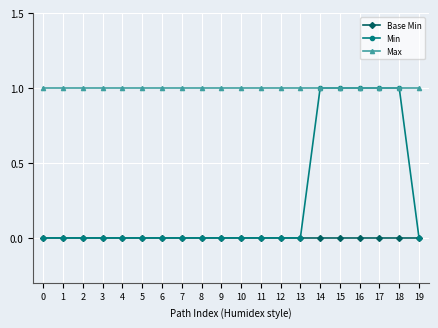

Is the value of Max at 8 greater than the value of Base Min at 6?

Yes